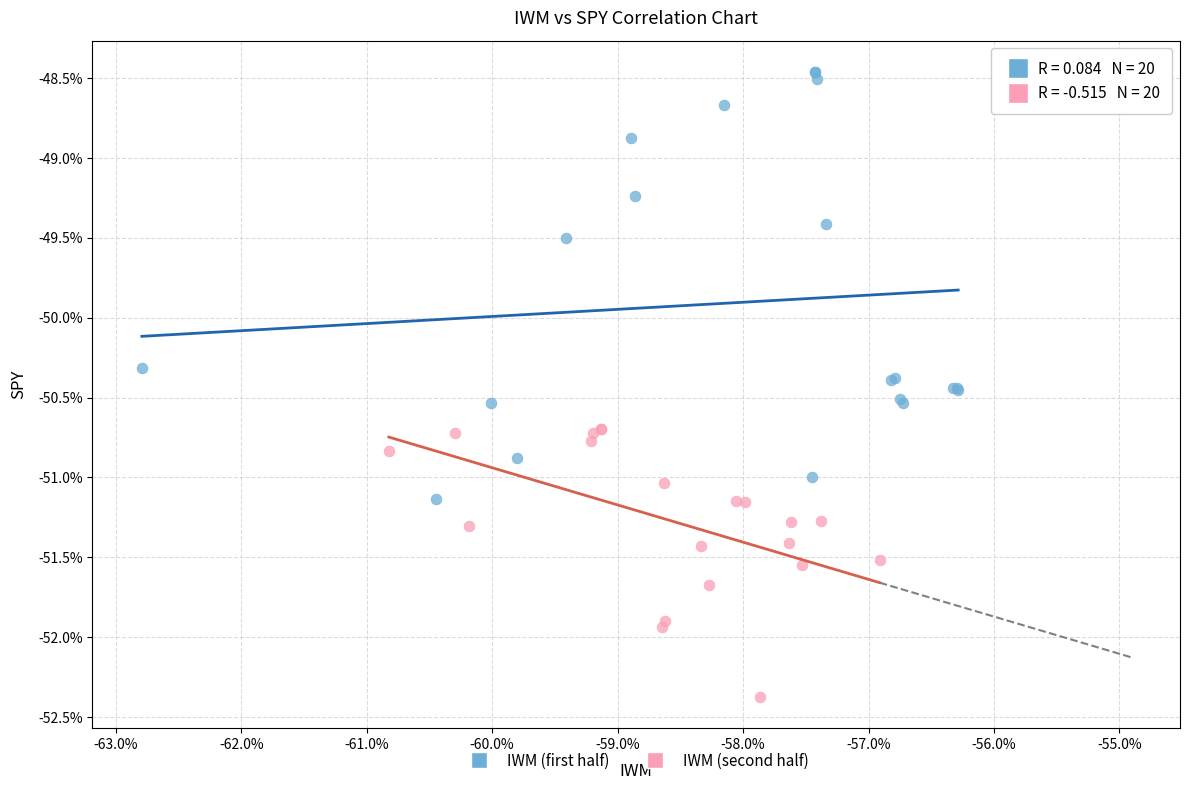

Which series contains the highest Y value?

IWM (first half)